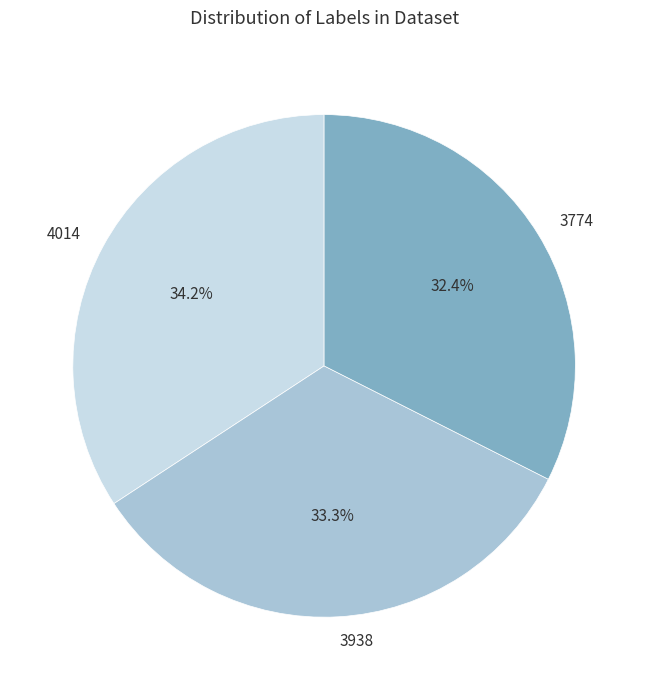

Which slice is the smallest?

3774